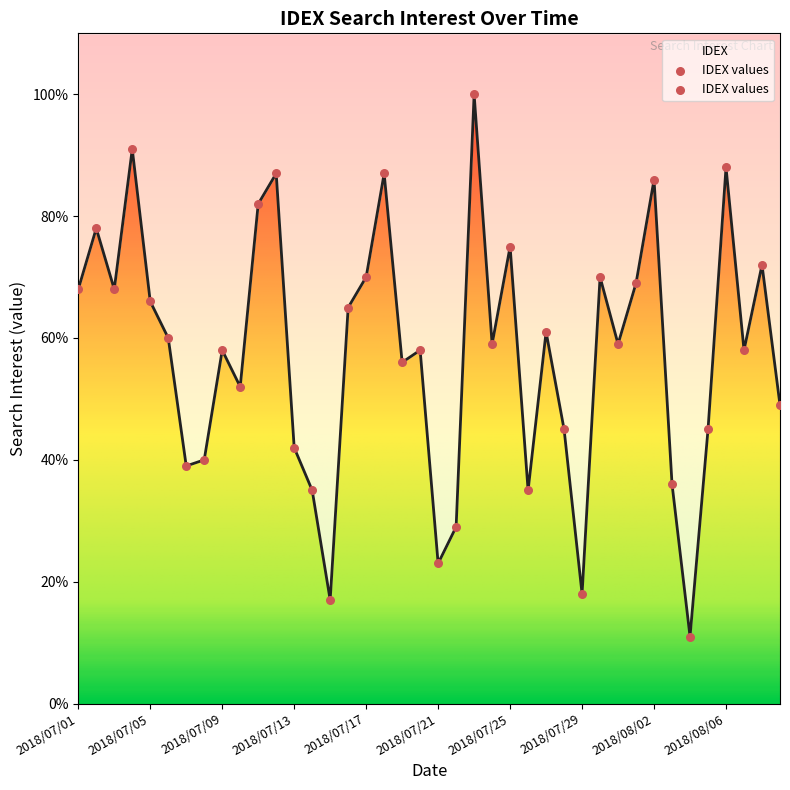

Which has a higher value, 2018/07/01 or 2018/08/02?

2018/08/02